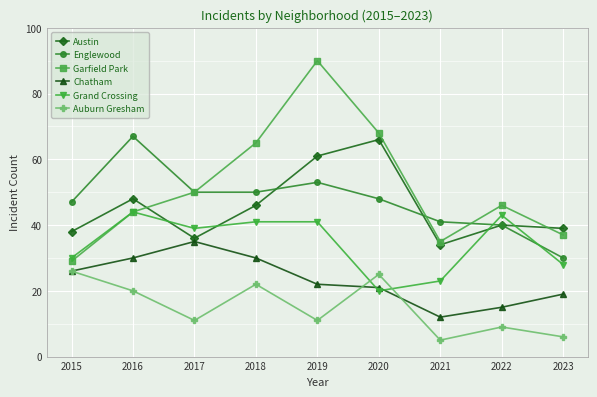

Reading left to right, list all the values displayed in this chart.

Austin: 38	48	36	46	61	66	34	40	39
Englewood: 47	67	50	50	53	48	41	40	30
Garfield Park: 29	44	50	65	90	68	35	46	37
Chatham: 26	30	35	30	22	21	12	15	19
Grand Crossing: 30	44	39	41	41	20	23	43	28
Auburn Gresham: 26	20	11	22	11	25	5	9	6